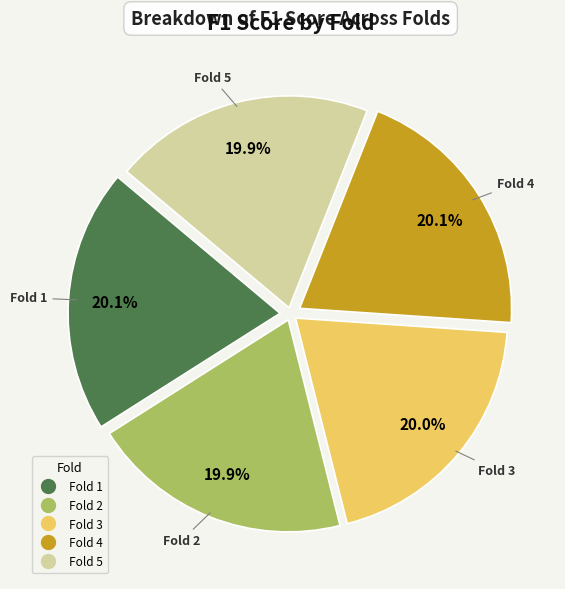

Is there any slice that represents more than half of the pie?

No